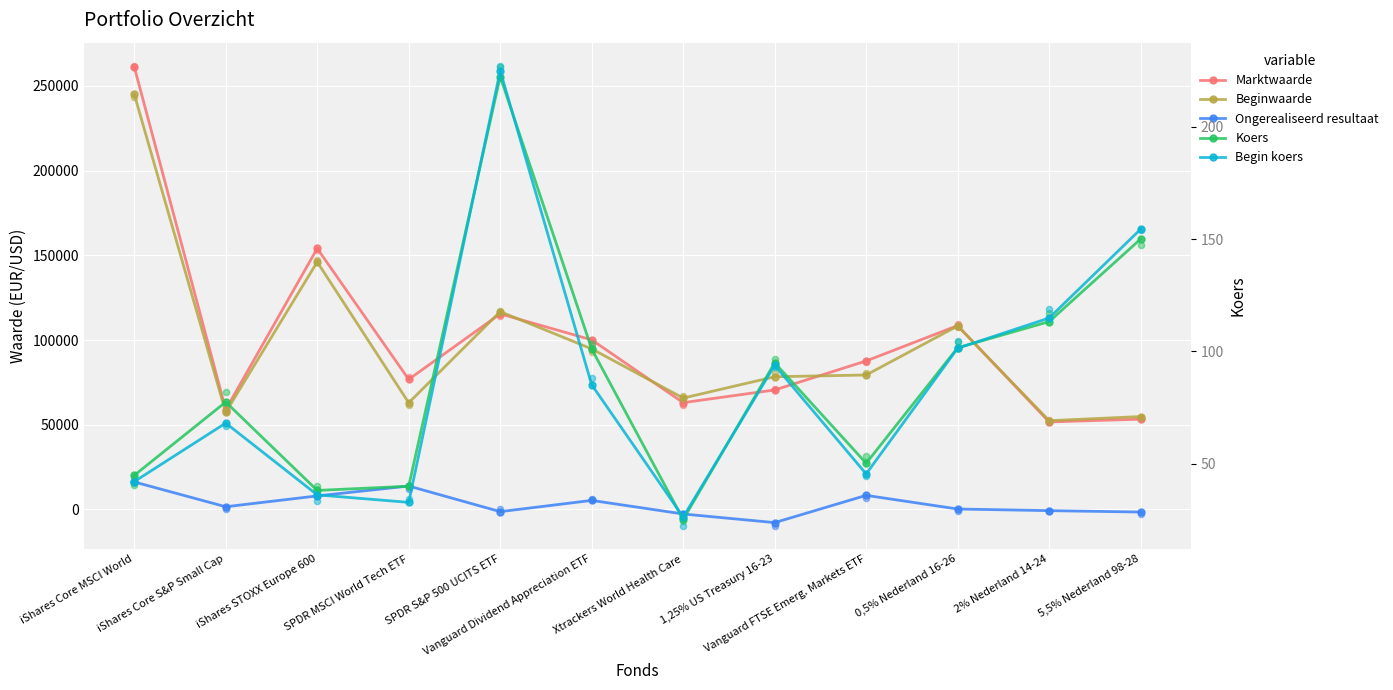

Which series reaches the minimum Y coordinate?

Ongerealiseerd resultaat